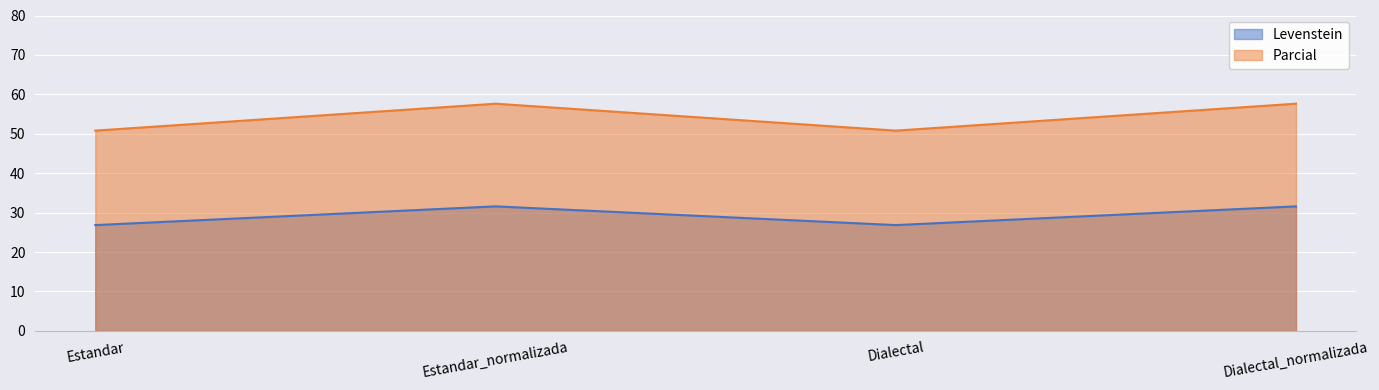

What is the sum of all Parcial values?

216.8